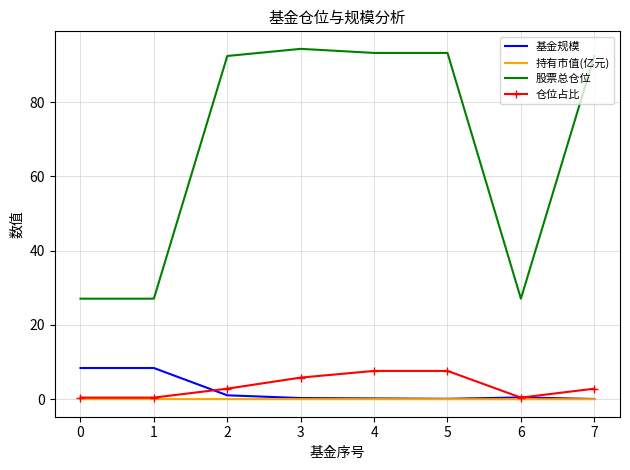

What is the sum of the 基金规模 values at 4 and 5?

0.3